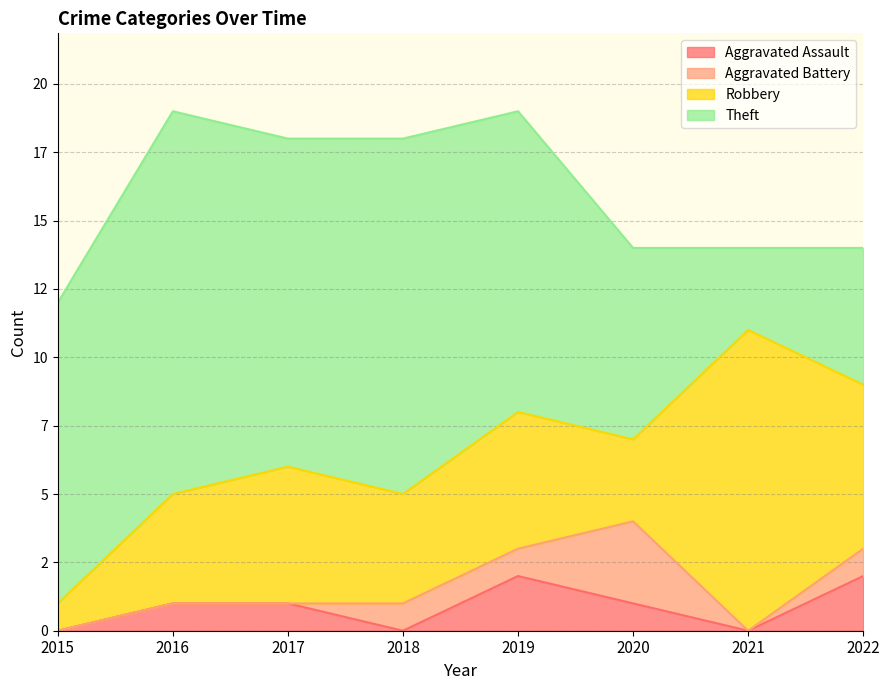

Where is the first local maximum for Aggravated Battery?

2020